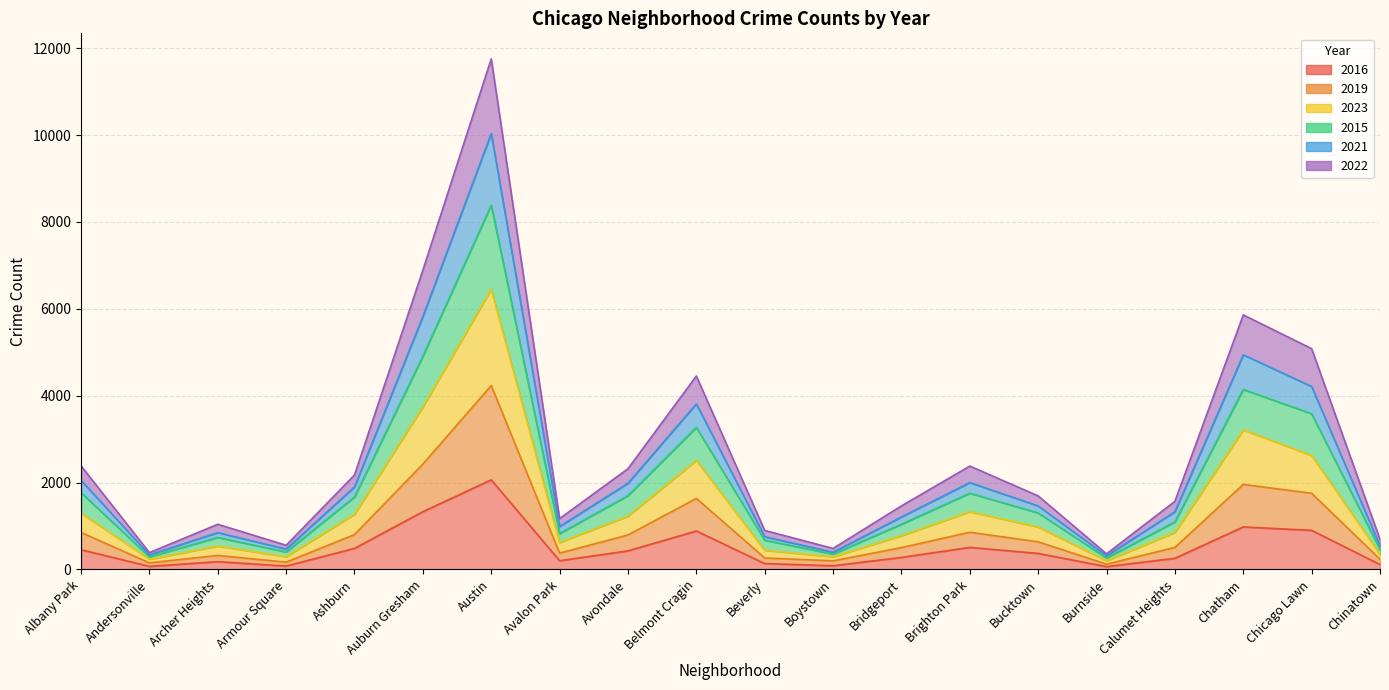

In 2023, how many points are lower than both neighbors (excluding endpoints)?

5